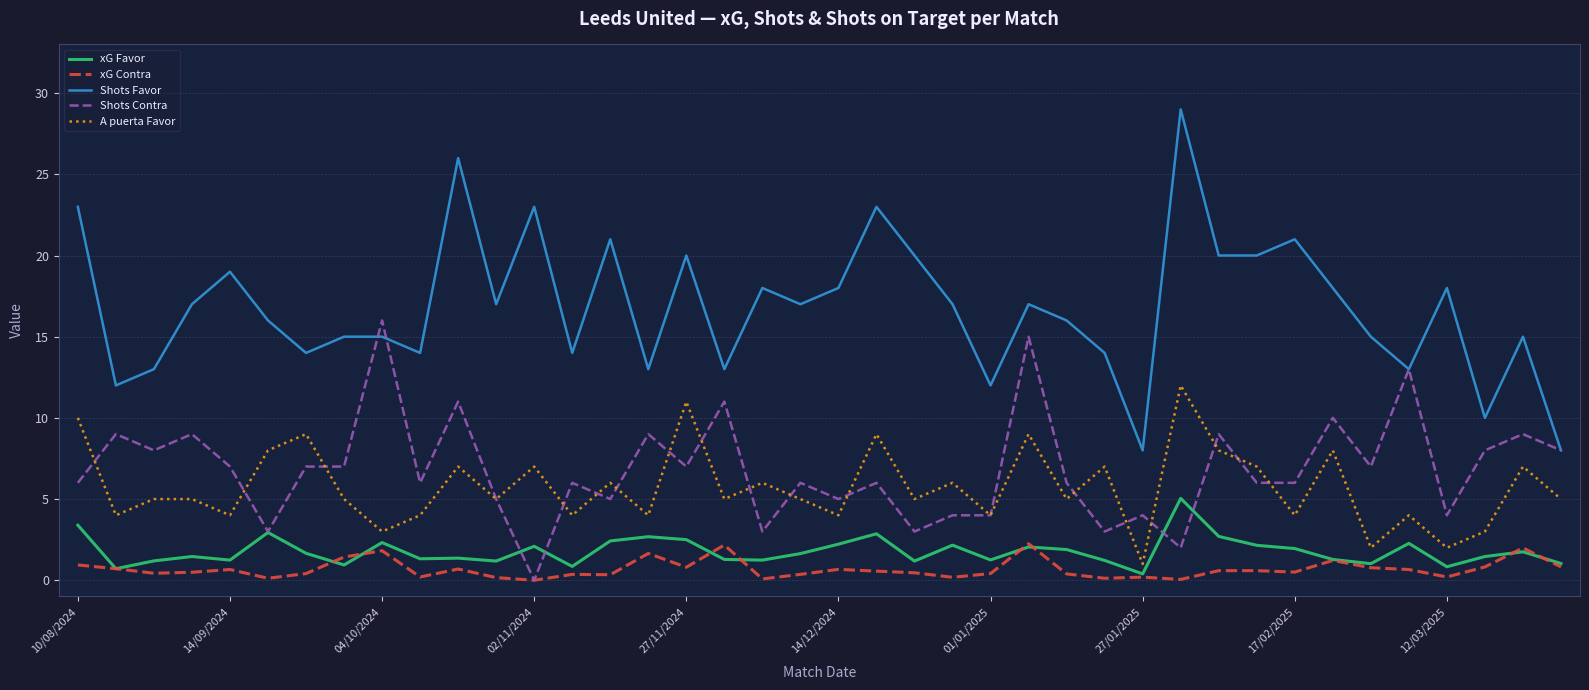

Which series has the largest total across all categories?

Shots Favor